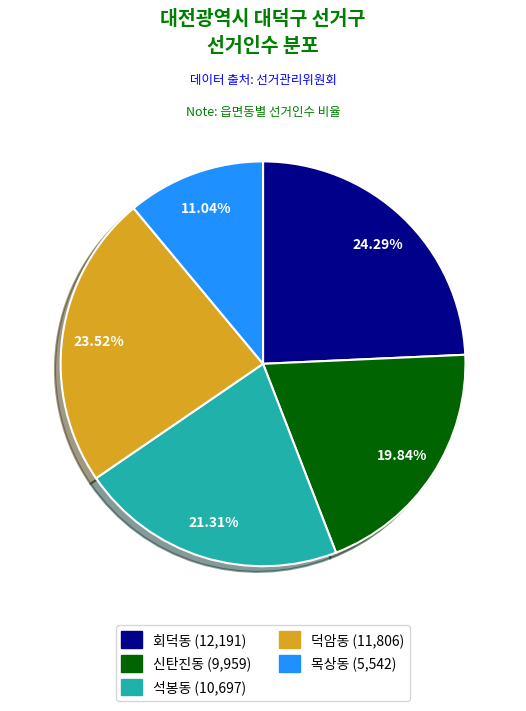

Is there a majority slice in this chart?

No